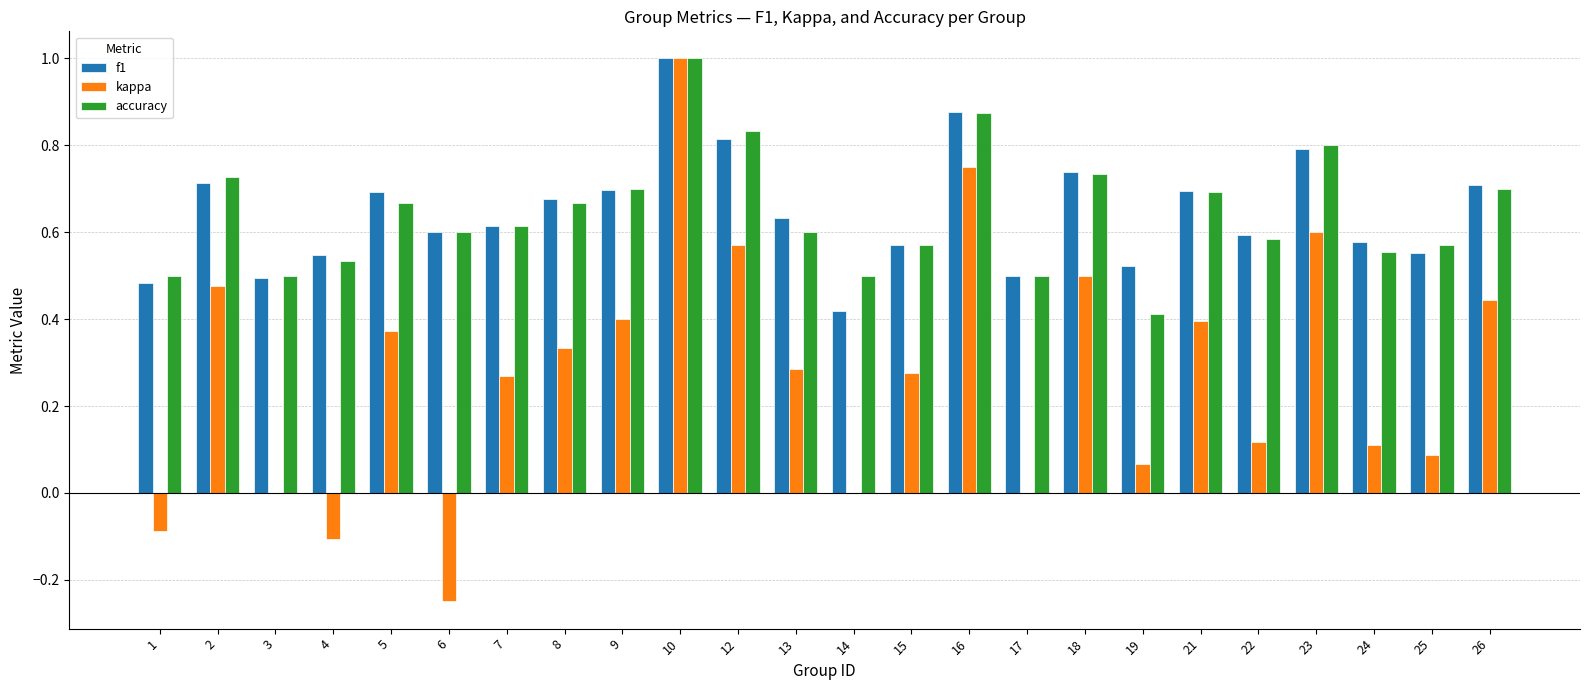

Which series has the widest spread of values?

kappa